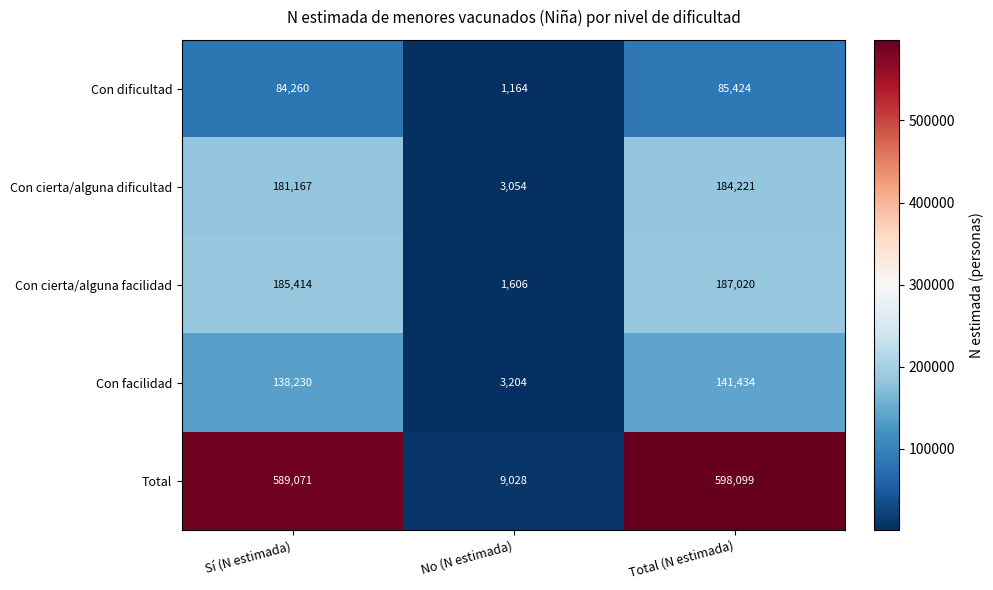

What is the sum of the Total values at Total (N estimada) and Sí (N estimada)?

1187170